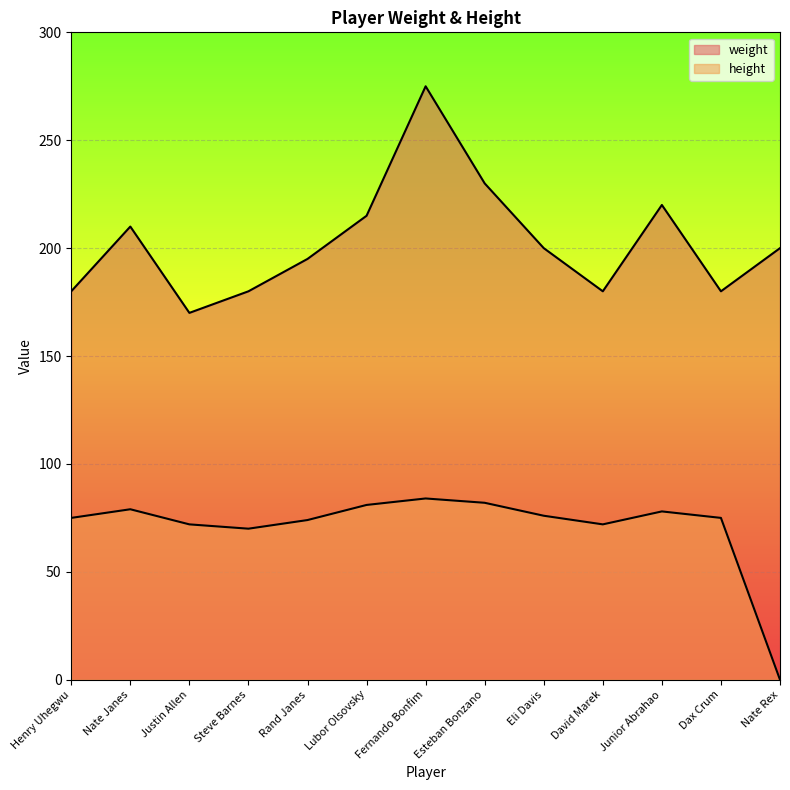

At how many categories does at least one series exceed 92?

13